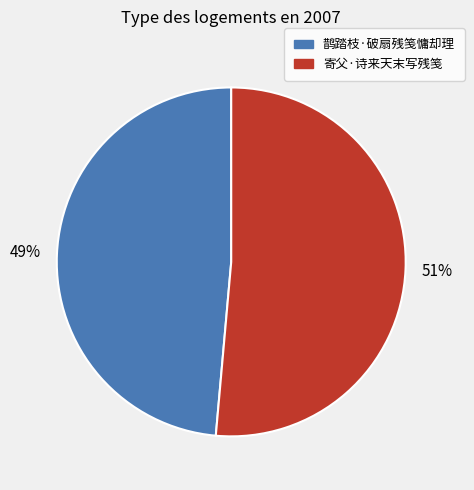

Which has a higher value, 鹊踏枝·破扇残笺慵却理 or 寄父·诗来天末写残笺?

寄父·诗来天末写残笺